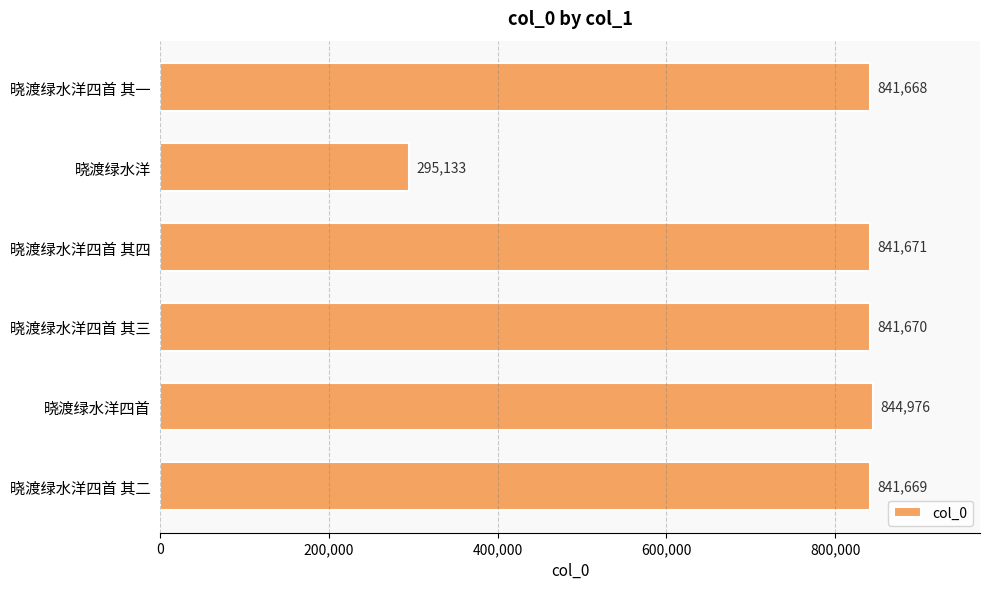

What is the ratio of the value at 晓渡绿水洋四首 其一 to the value at 晓渡绿水洋四首 其四?

1.0